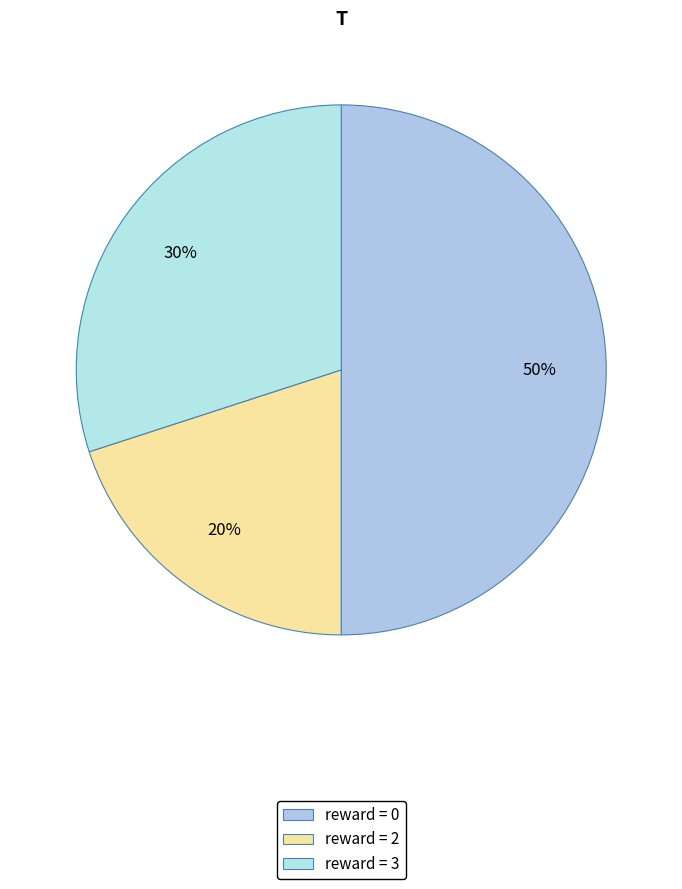

How many slices are in this pie chart?

3